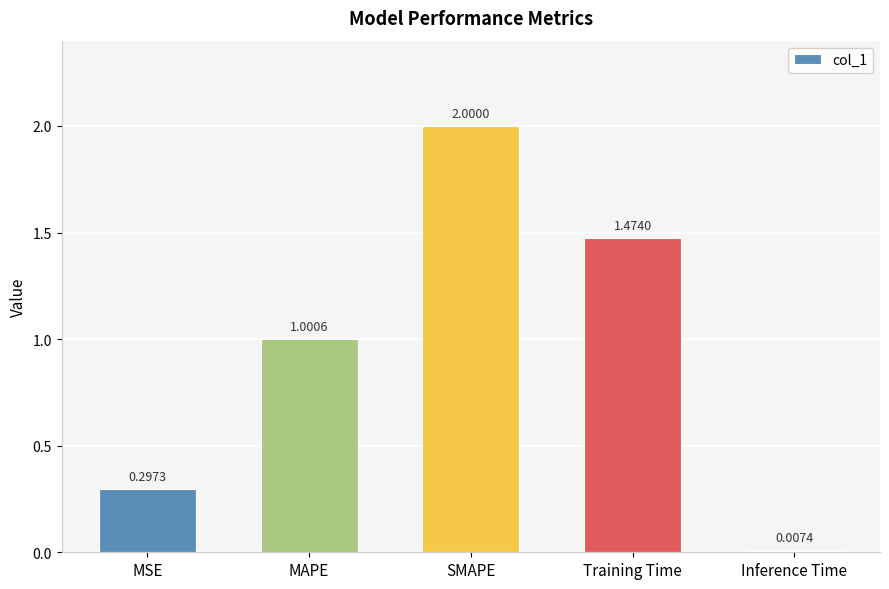

What is the change in value from SMAPE to Training Time?

-0.5